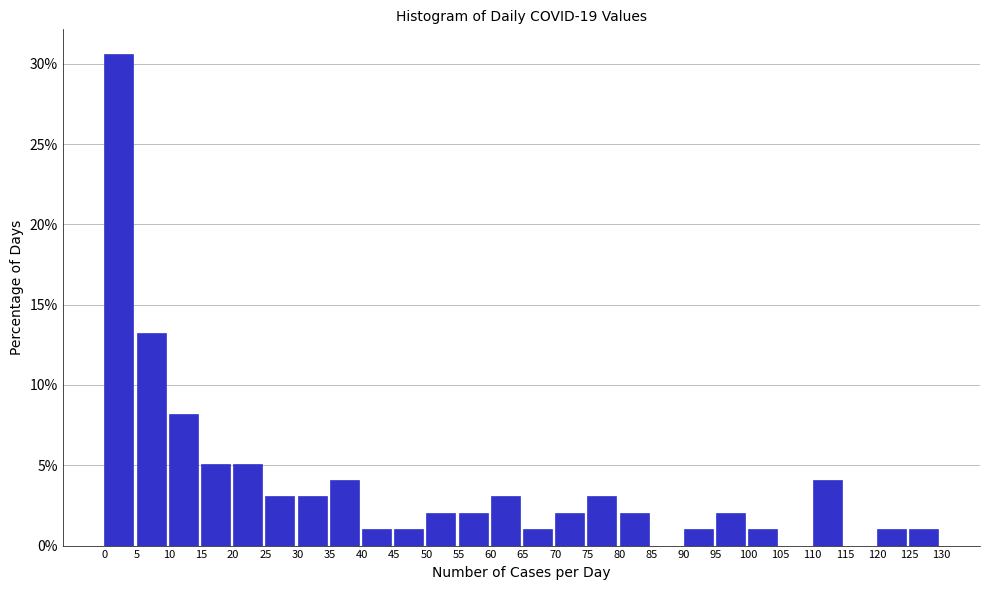

What is the height of the bar covering 0 to 5 on the x-axis? The values are not printed on the chart, so give them approximately, as read against the axis.

30.5